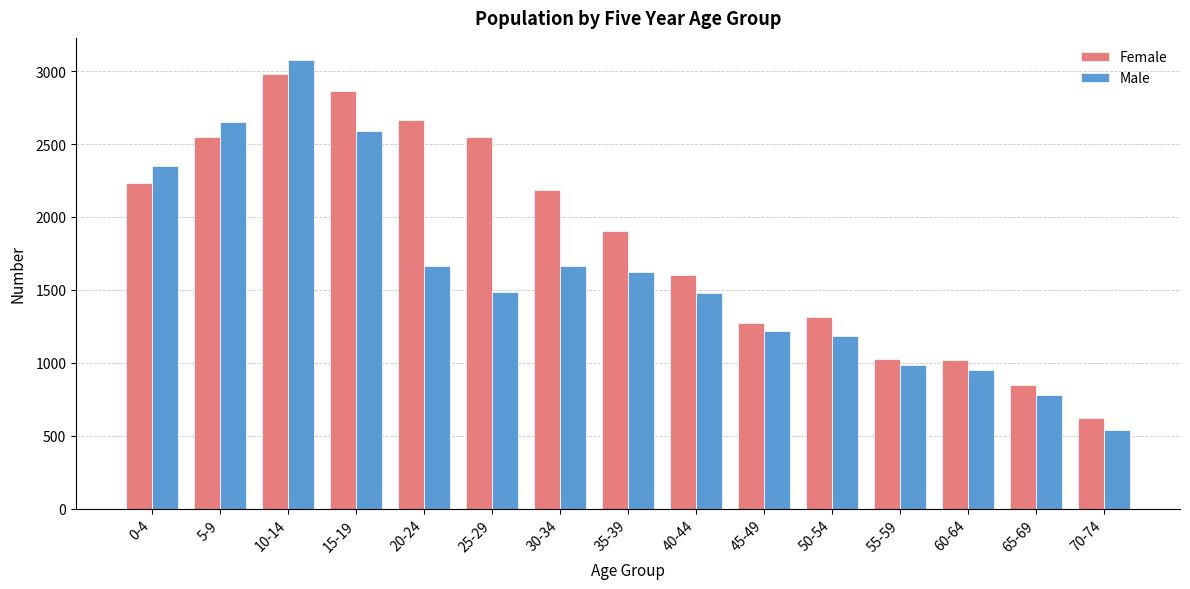

Are the bars grouped side by side (vs. stacked)?

Yes